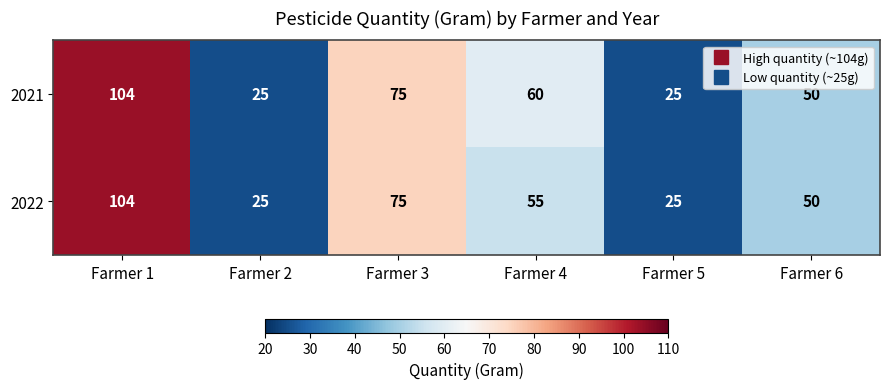

Reading left to right, list all the values displayed in this chart.

2021: 104	25	75	60	25	50
2022: 104	25	75	55	25	50